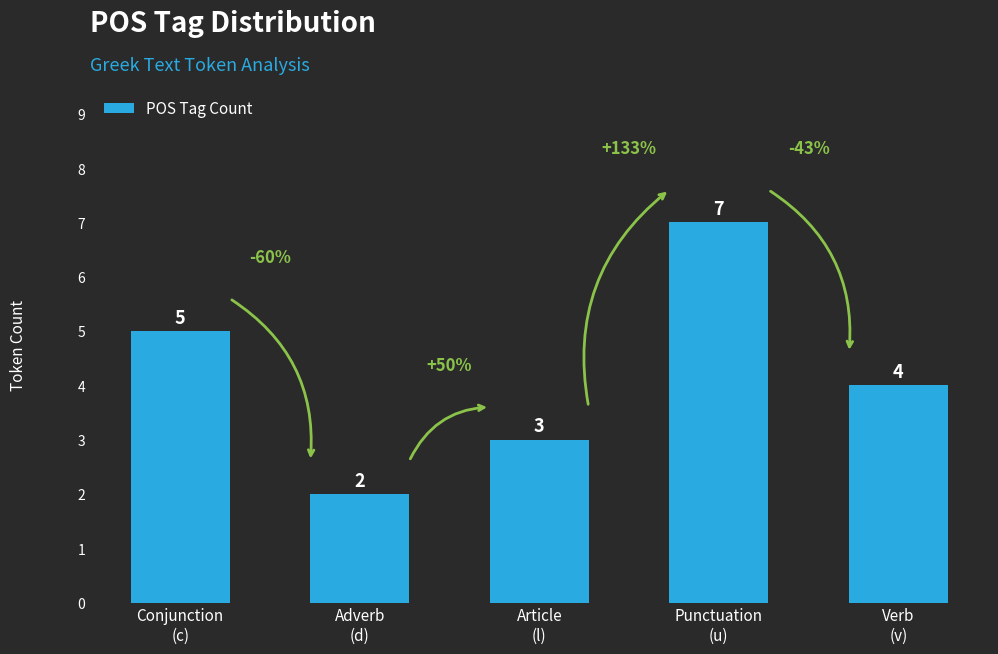

What is the maximum value shown in the chart?

7